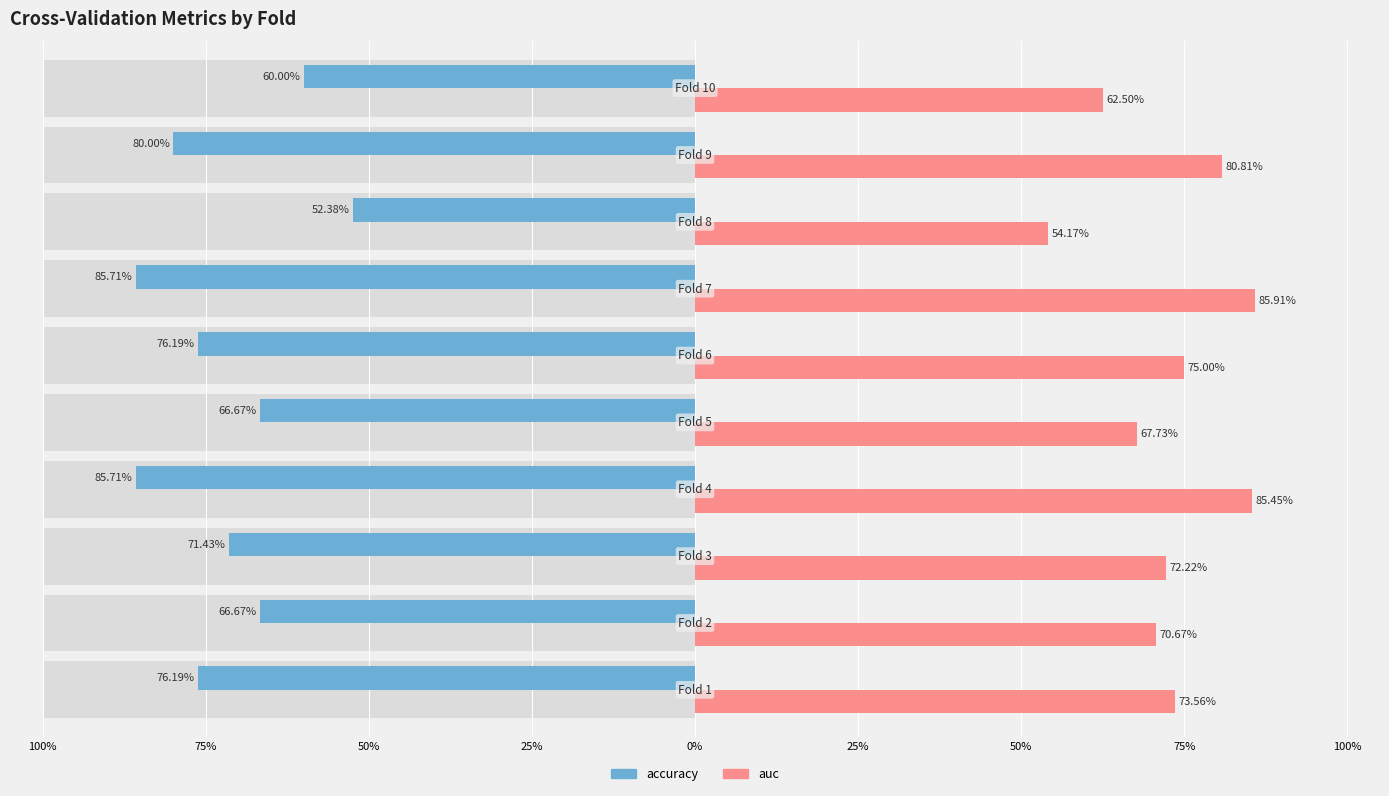

Is the value of accuracy at 75% greater than the value of auc at 25%?

No